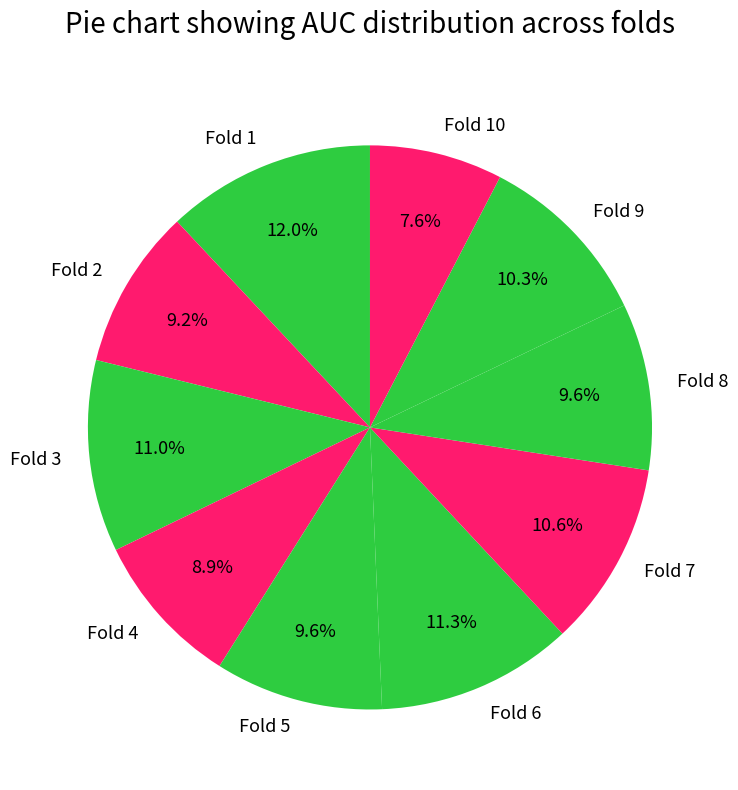

Count the number of slices in the pie.

10